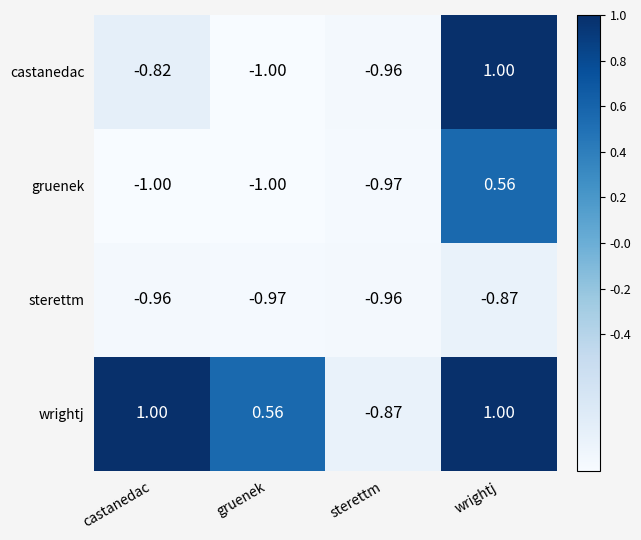

Rank the series at castanedac from lowest to highest value.

gruenek, sterettm, castanedac, wrightj